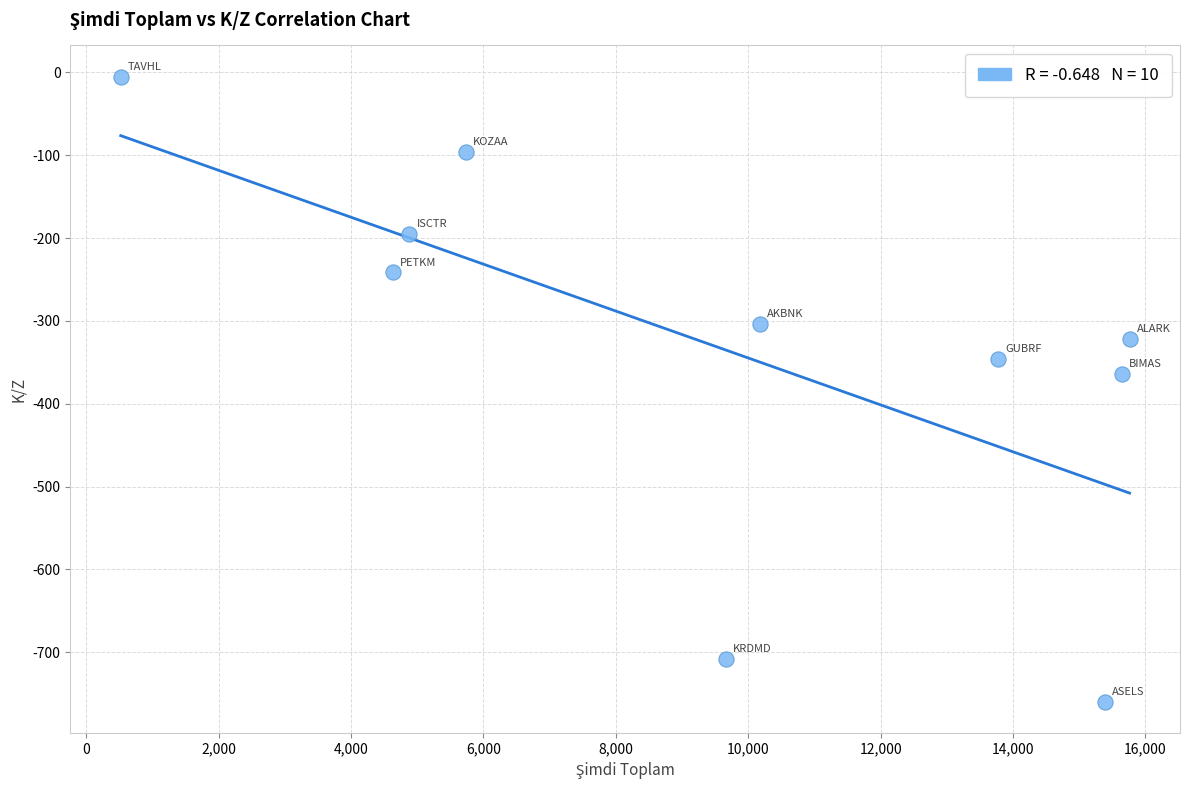

What is the average Y value?

-334.0